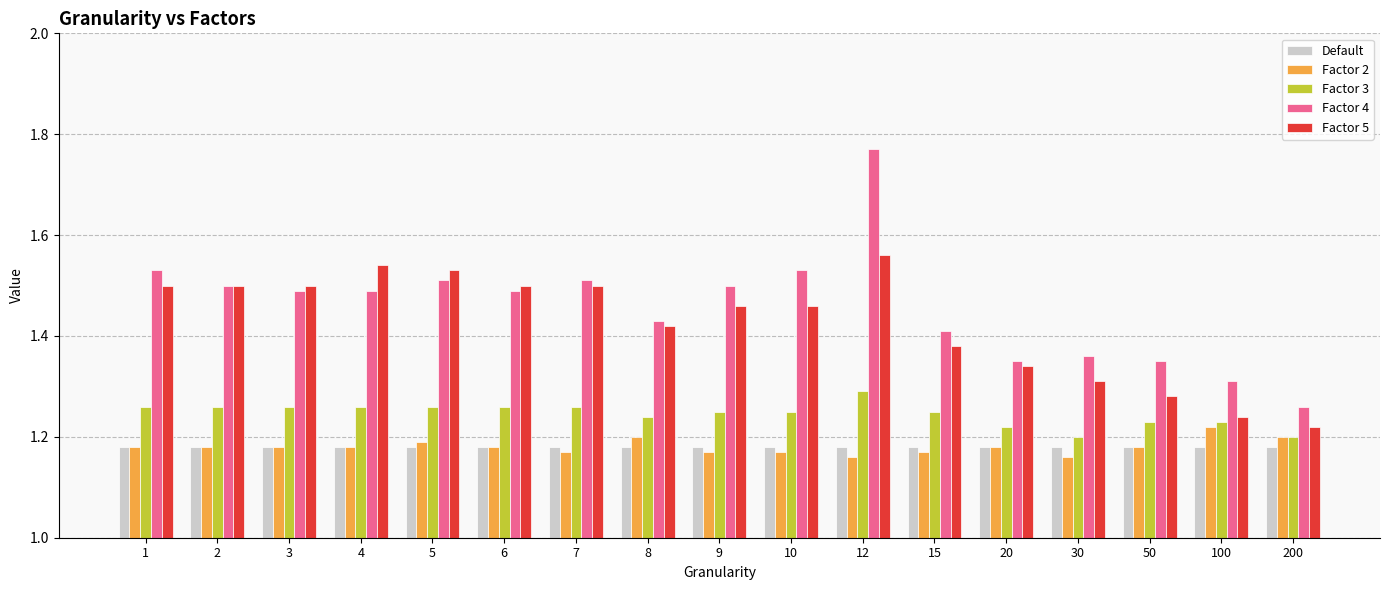

The Factor 2 series shows 1.8 at 1. True or false?

False